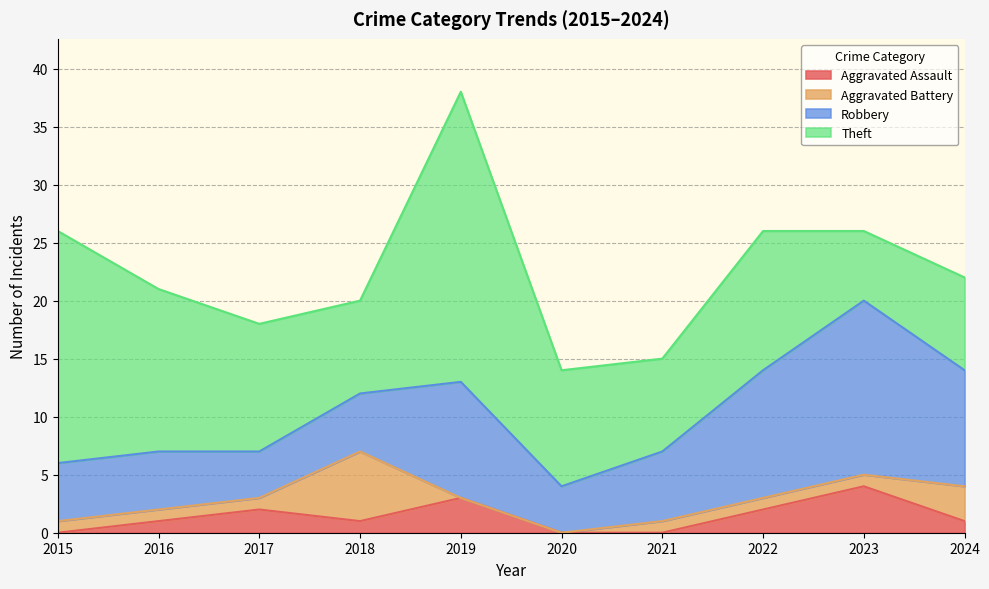

List the labels in order of Robbery value, largest first.

2023, 2022, 2019, 2024, 2021, 2015, 2016, 2018, 2017, 2020